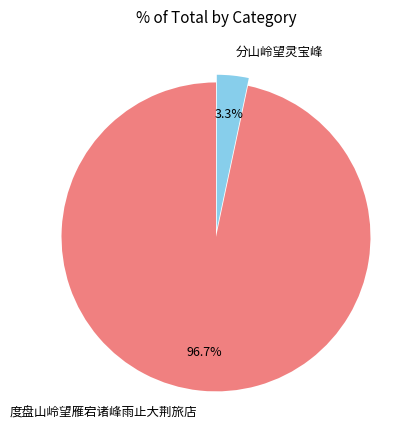

How many slices are in this pie chart?

2